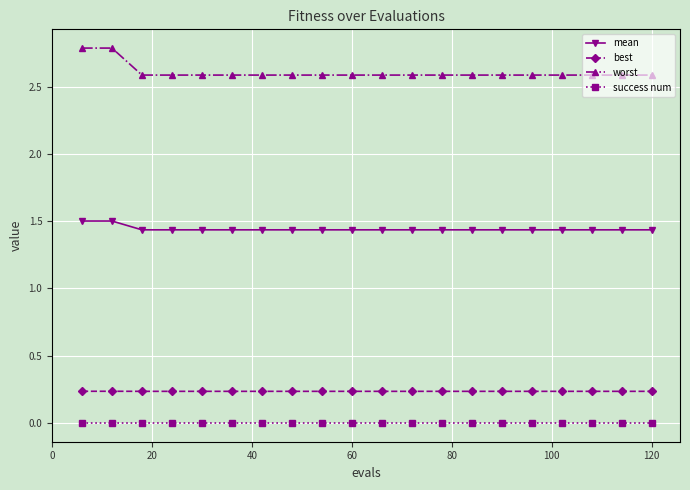

How many lines are shown in the chart?

4